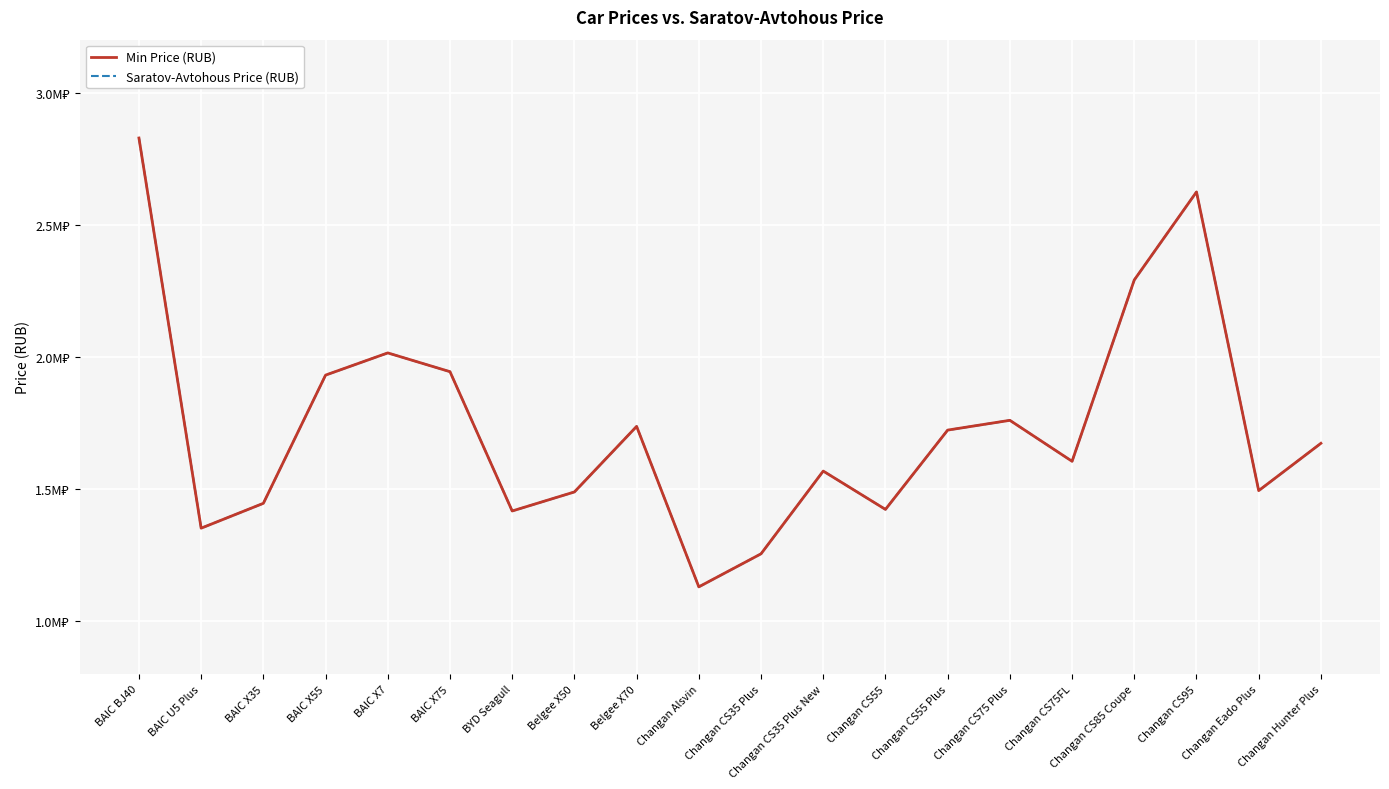

What is the difference between the maximum and minimum values in the Saratov-Avtohous Price (RUB) series?

1698000